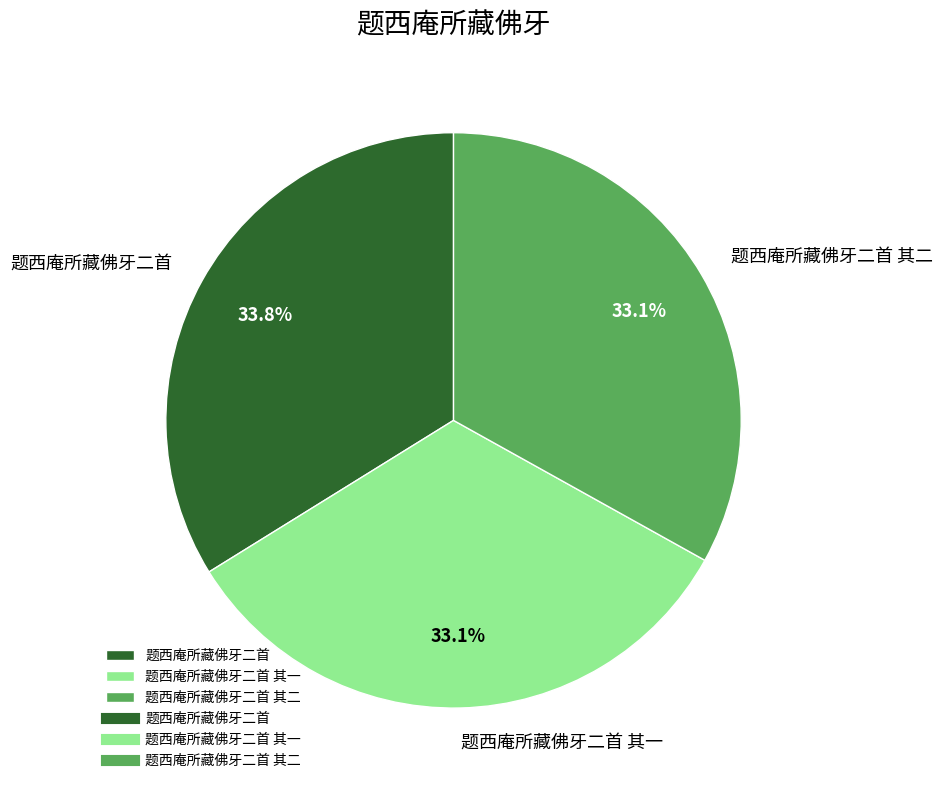

What is the ratio of the value at 题西庵所藏佛牙二首 其二 to the value at 题西庵所藏佛牙二首?

1.0